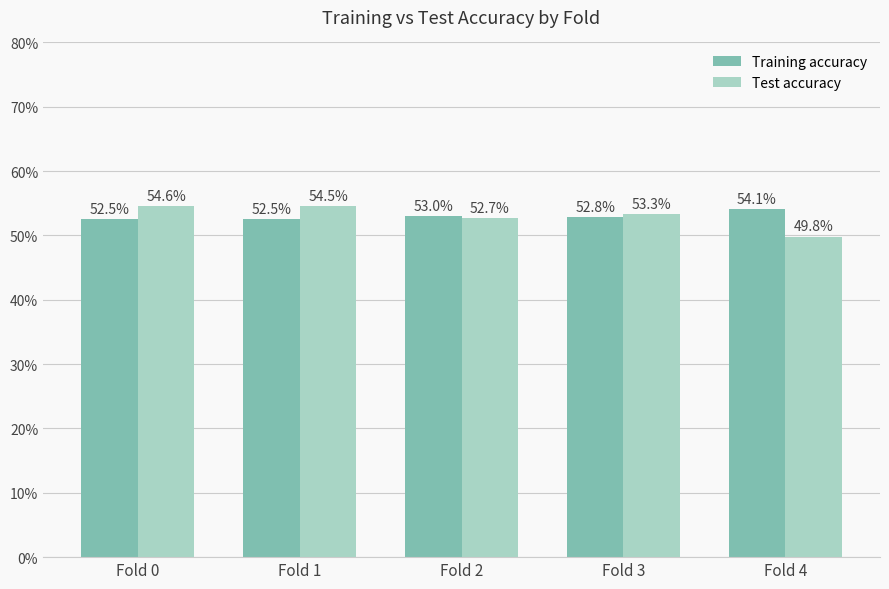

Are the bars grouped side by side (vs. stacked)?

Yes